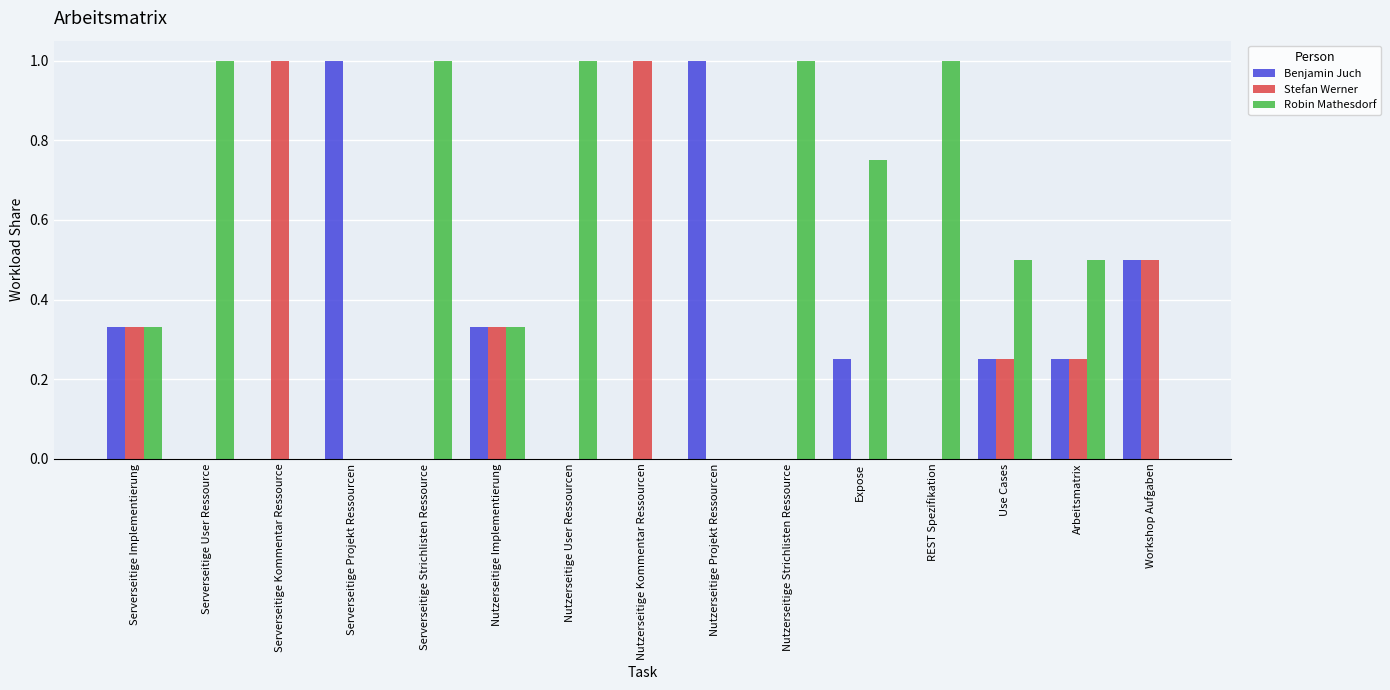

What is the highest value of the Benjamin Juch series?

1.0